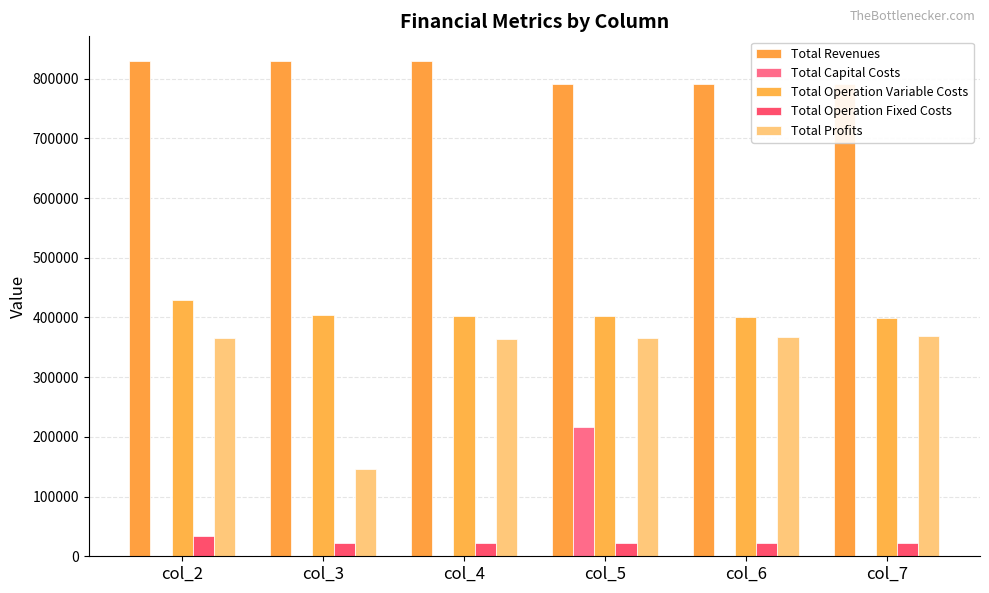

What is the sum of all Total Revenues values?

4858930.0